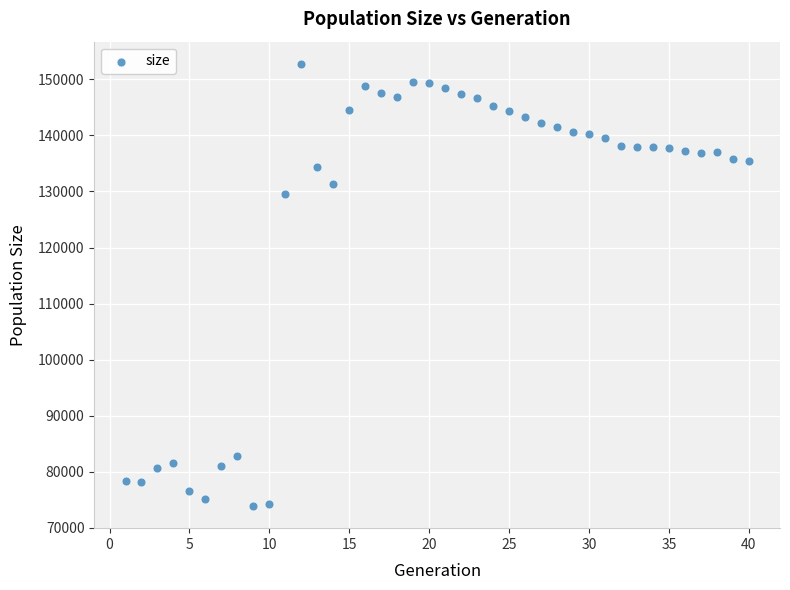

What Y value in the scatter plot is closest to 113322?

129499